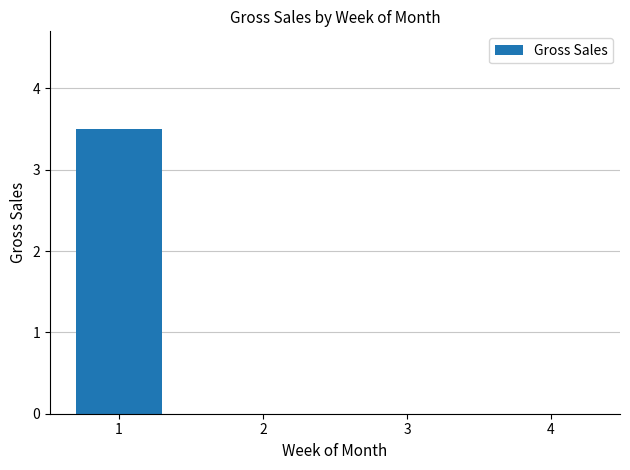

What is the sum of all values?

3.5